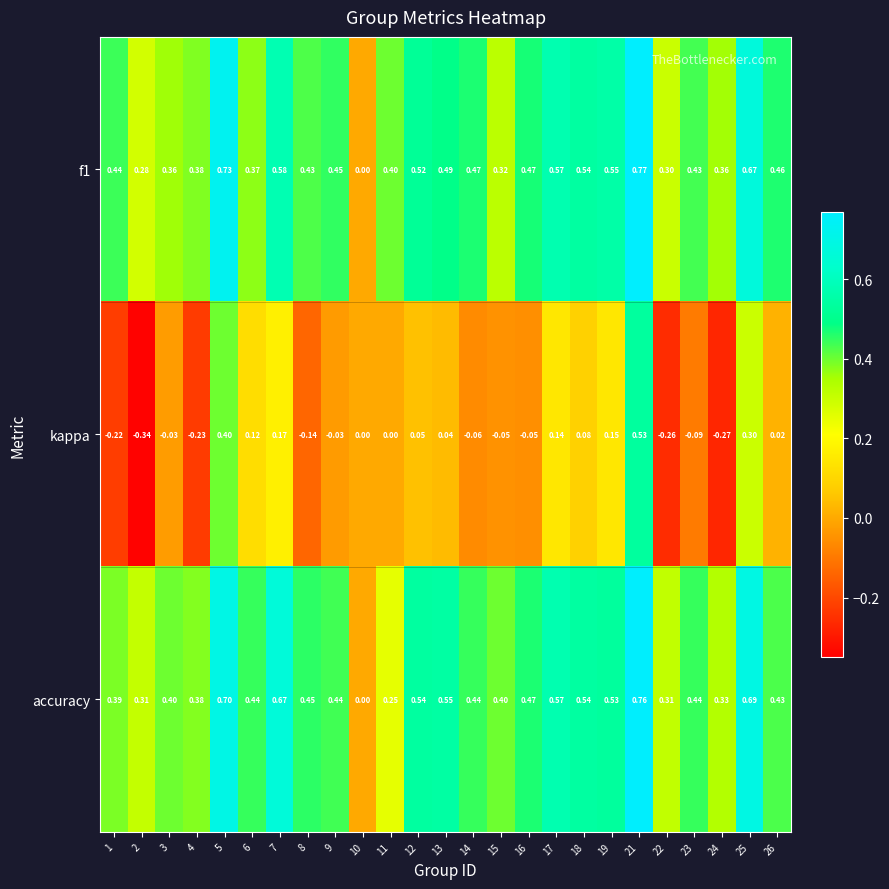

Which series has the largest range (max minus min)?

kappa